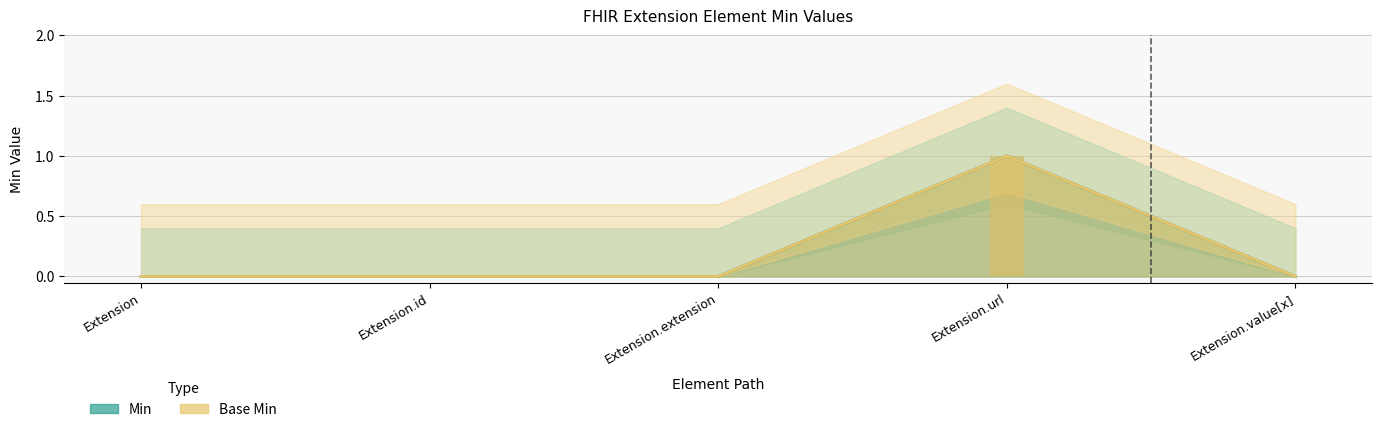

Rank the series by their maximum value, from highest to lowest.

Min, Base Min